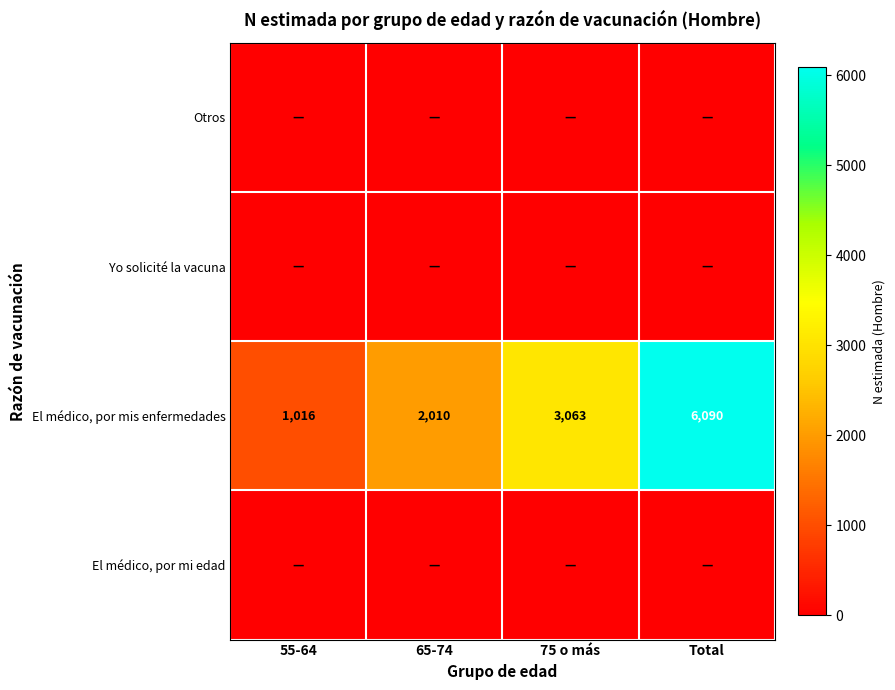

Count the El médico, por mis enfermedades values in the range 2010 to 6090.

3